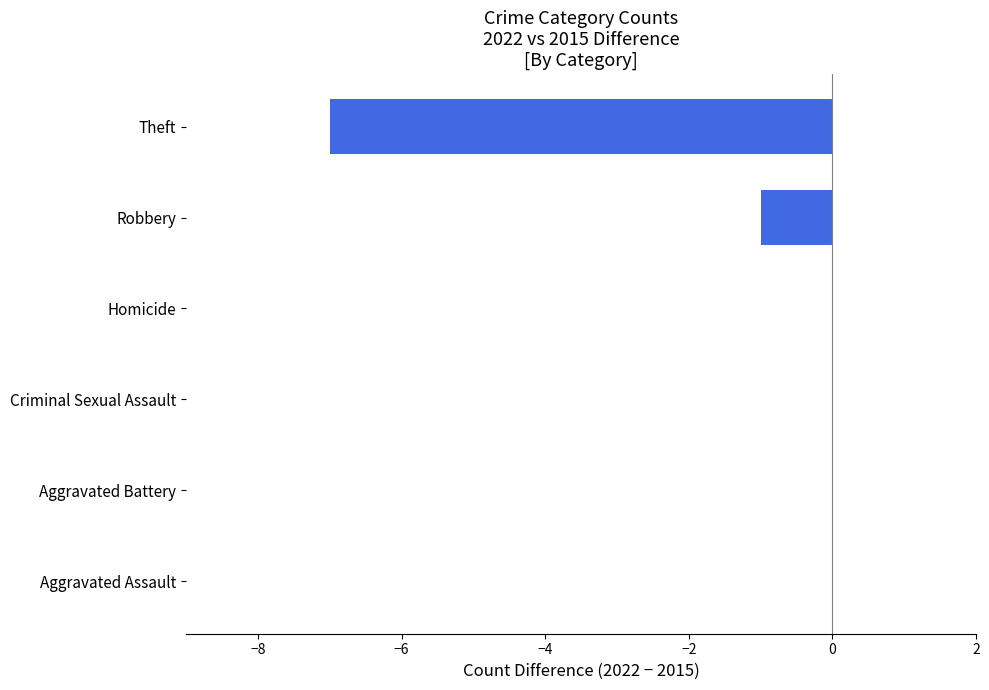

How many distinct data groups are displayed?

1